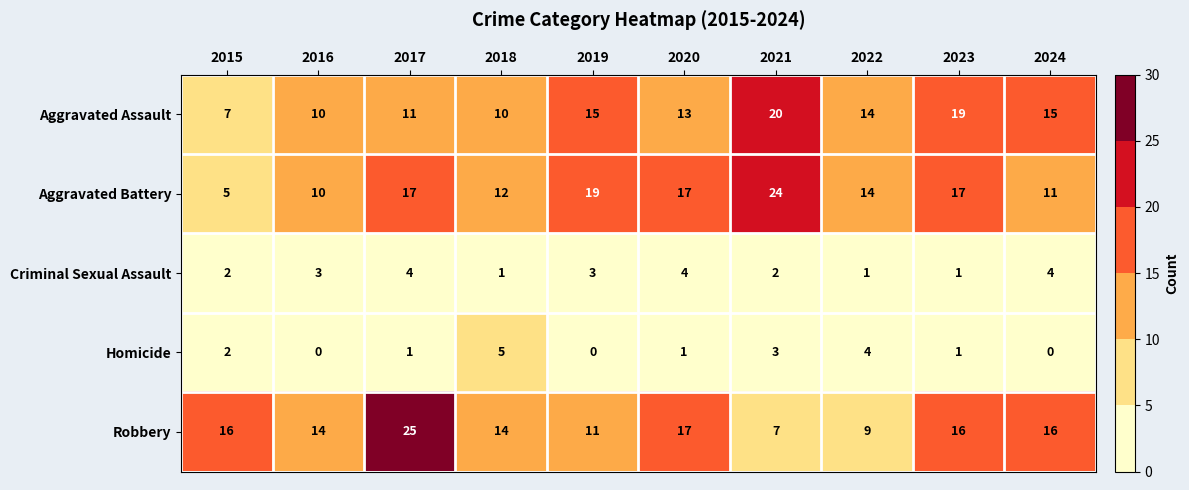

At which label is Aggravated Battery closest to 14?

2022